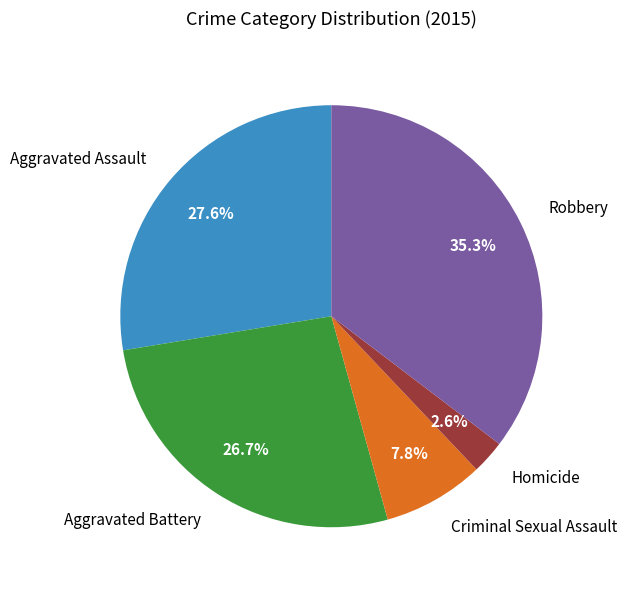

How many slices are in this pie chart?

5